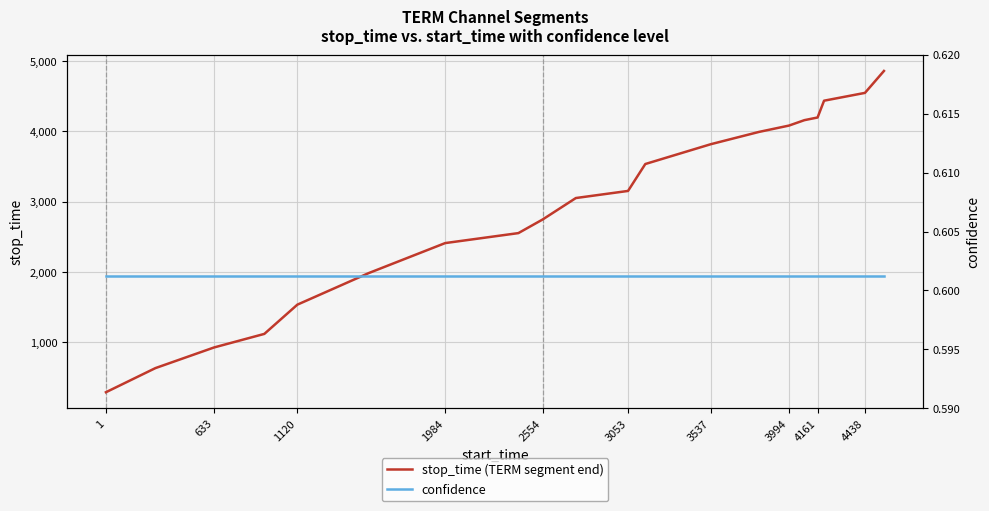

Is it true that stop_time (TERM segment end) equals 2614 at 1120?

False